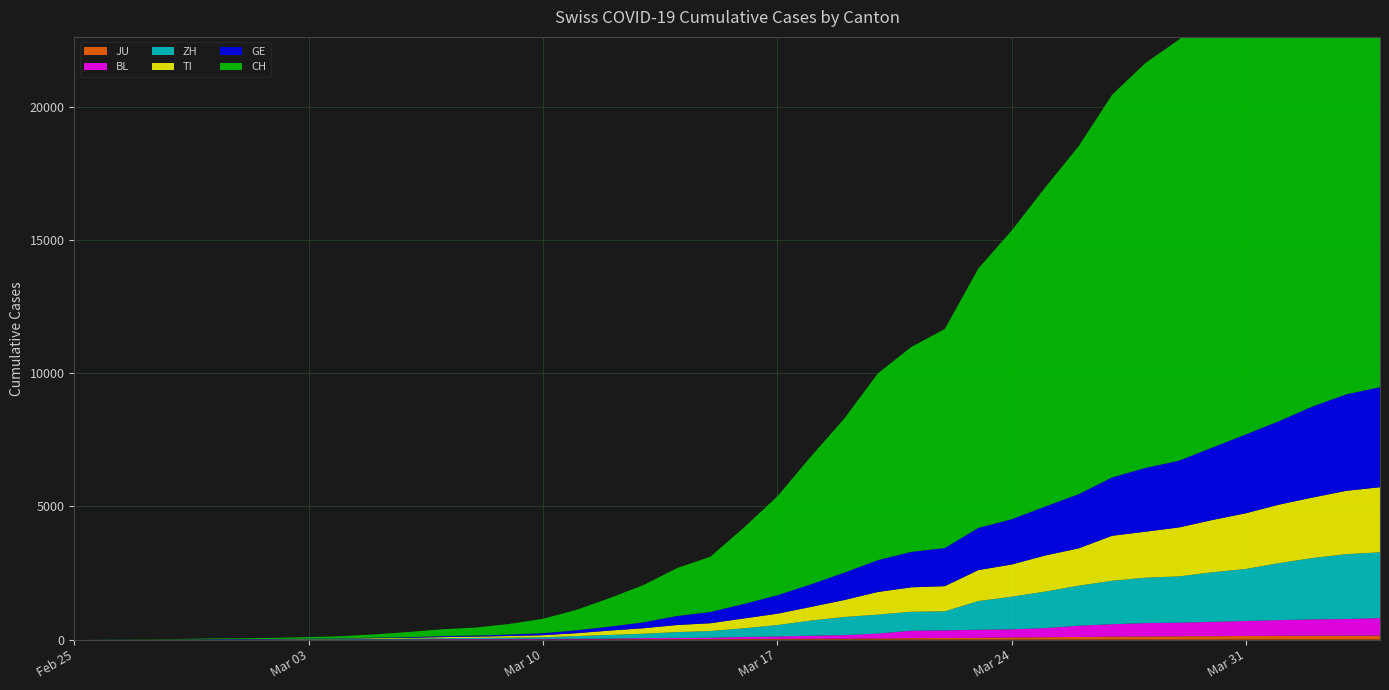

Reading right to left, extract all data points from this chart.

CH: 2020-04-04=21535	2020-04-03=20965	2020-04-02=19997	2020-04-01=18908	2020-03-31=17842	2020-03-30=16920	2020-03-29=15798	2020-03-28=15195	2020-03-27=14356	2020-03-26=13054	2020-03-25=11970	2020-03-24=10831	2020-03-23=9727	2020-03-22=8217	2020-03-21=7686	2020-03-20=7005	2020-03-19=5781	2020-03-18=4793	2020-03-17=3710	2020-03-16=2864	2020-03-15=2072	2020-03-14=1795	2020-03-13=1398	2020-03-12=1072	2020-03-11=766	2020-03-10=542	2020-03-09=396	2020-03-08=303	2020-03-07=257	2020-03-06=197	2020-03-05=125	2020-03-04=83	2020-03-03=59	2020-03-02=40	2020-03-01=29	2020-02-29=23	2020-02-28=13	2020-02-27=6	2020-02-26=2	2020-02-25=0
GE: 2020-04-04=3753	2020-04-03=3621	2020-04-02=3420	2020-04-01=3137	2020-03-31=2958	2020-03-30=2721	2020-03-29=2505	2020-03-28=2393	2020-03-27=2190	2020-03-26=2033	2020-03-25=1837	2020-03-24=1699	2020-03-23=1582	2020-03-22=1430	2020-03-21=1331	2020-03-20=1194	2020-03-19=1027	2020-03-18=848	2020-03-17=692	2020-03-16=544	2020-03-15=423	2020-03-14=340	2020-03-13=222	2020-03-12=150	2020-03-11=109	2020-03-10=76	2020-03-09=56	2020-03-08=40	2020-03-07=38	2020-03-06=25	2020-03-05=17	2020-03-04=14	2020-03-03=13	2020-03-02=10	2020-03-01=9	2020-02-29=8	2020-02-28=4	2020-02-27=1	2020-02-26=1	2020-02-25=0
TI: 2020-04-04=2442	2020-04-03=2377	2020-04-02=2271	2020-04-01=2195	2020-03-31=2091	2020-03-30=1962	2020-03-29=1837	2020-03-28=1727	2020-03-27=1688	2020-03-26=1401	2020-03-25=1354	2020-03-24=1209	2020-03-23=1162	2020-03-22=945	2020-03-21=916	2020-03-20=849	2020-03-19=638	2020-03-18=511	2020-03-17=426	2020-03-16=368	2020-03-15=293	2020-03-14=265	2020-03-13=206	2020-03-12=163	2020-03-11=108	2020-03-10=75	2020-03-09=61	2020-03-08=49	2020-03-07=41	2020-03-06=28	2020-03-05=25	2020-03-04=13	2020-03-03=8	2020-03-02=4	2020-03-01=2	2020-02-29=2	2020-02-28=1	2020-02-27=1	2020-02-26=1	2020-02-25=0
ZH: 2020-04-04=2466	2020-04-03=2433	2020-04-02=2305	2020-04-01=2141	2020-03-31=1952	2020-03-30=1861	2020-03-29=1735	2020-03-28=1703	2020-03-27=1629	2020-03-26=1502	2020-03-25=1370	2020-03-24=1223	2020-03-23=1075	2020-03-22=711	2020-03-21=711	2020-03-20=711	2020-03-19=679	2020-03-18=568	2020-03-17=429	2020-03-16=326	2020-03-15=250	2020-03-14=218	2020-03-13=163	2020-03-12=140	2020-03-11=101	2020-03-10=62	2020-03-09=49	2020-03-08=40	2020-03-07=34	2020-03-06=29	2020-03-05=23	2020-03-04=15	2020-03-03=13	2020-03-02=10	2020-03-01=7	2020-02-29=6	2020-02-28=2	2020-02-27=2	2020-02-26=2	2020-02-25=0
BL: 2020-04-04=656	2020-04-03=625	2020-04-02=610	2020-04-01=588	2020-03-31=561	2020-03-30=539	2020-03-29=511	2020-03-28=502	2020-03-27=466	2020-03-26=422	2020-03-25=341	2020-03-24=306	2020-03-23=302	2020-03-22=289	2020-03-21=282	2020-03-20=184	2020-03-19=134	2020-03-18=116	2020-03-17=89	2020-03-16=76	2020-03-15=54	2020-03-14=47	2020-03-13=42	2020-03-12=26	2020-03-11=26	2020-03-10=22	2020-03-09=20	2020-03-08=19	2020-03-07=15	2020-03-06=6	2020-03-05=6	2020-03-04=2	2020-03-03=2	2020-03-02=2	2020-03-01=2	2020-02-29=2	2020-02-28=1	2020-02-27=0	2020-02-26=0	2020-02-25=0
JU: 2020-04-04=154	2020-04-03=149	2020-04-02=149	2020-04-01=145	2020-03-31=140	2020-03-30=128	2020-03-29=127	2020-03-28=119	2020-03-27=114	2020-03-26=100	2020-03-25=92	2020-03-24=82	2020-03-23=69	2020-03-22=61	2020-03-21=54	2020-03-20=44	2020-03-19=36	2020-03-18=32	2020-03-17=29	2020-03-16=25	2020-03-15=19	2020-03-14=18	2020-03-13=17	2020-03-12=12	2020-03-11=7	2020-03-10=7	2020-03-09=7	2020-03-08=5	2020-03-07=5	2020-03-06=4	2020-03-05=4	2020-03-04=2	2020-03-03=2	2020-03-02=1	2020-03-01=1	2020-02-29=1	2020-02-28=1	2020-02-27=1	2020-02-26=0	2020-02-25=0